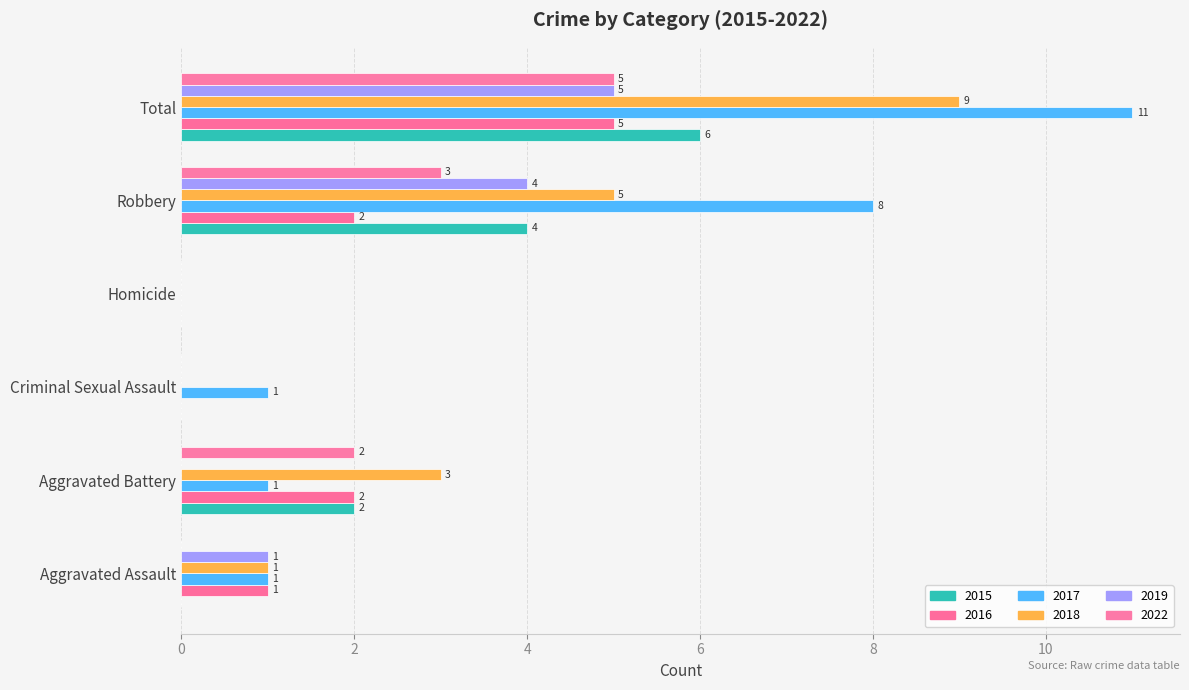

What is the highest value of the 2016 series?

5